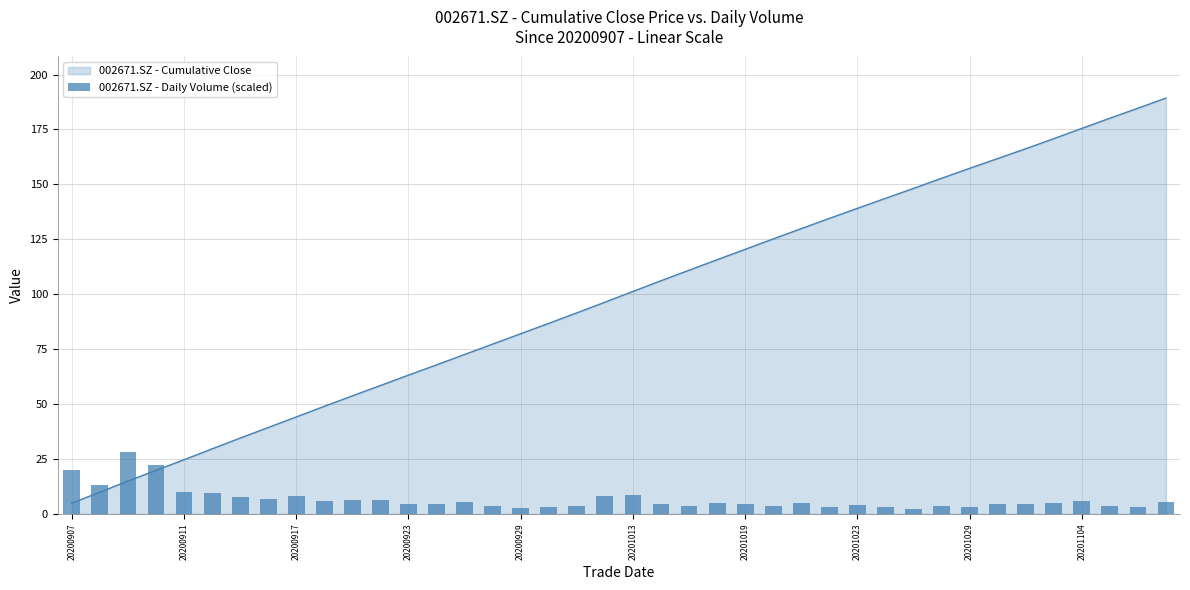

The chart shows a value of 3.2 at 38. True or false?

True